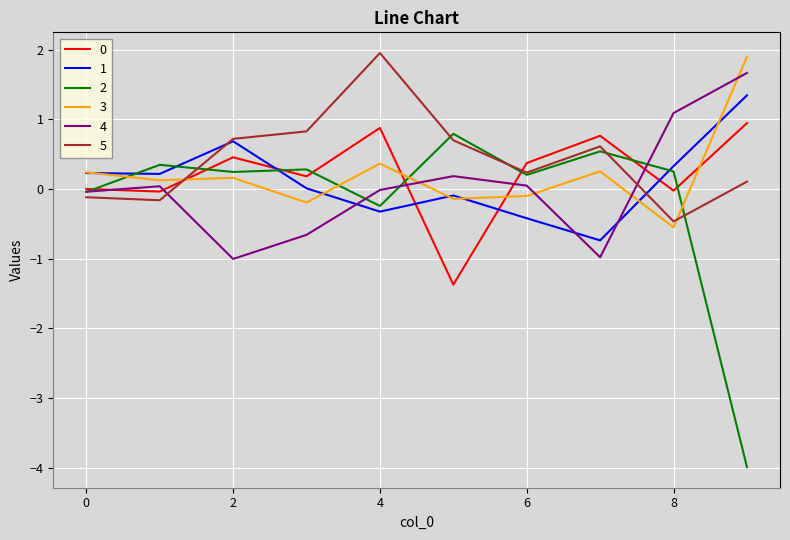

What is the maximum value for 2?

0.8